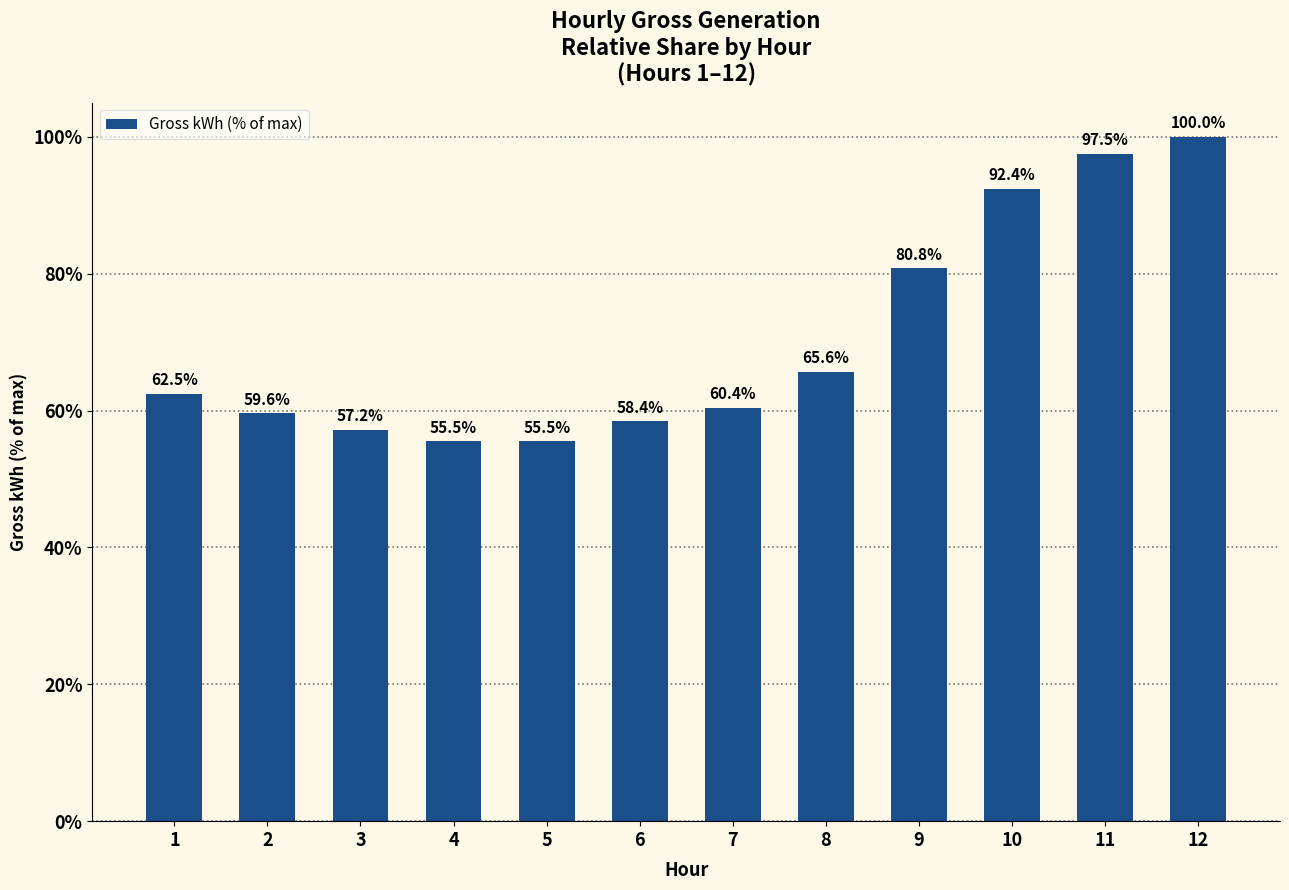

At which category does the chart reach its minimum across all series?

4